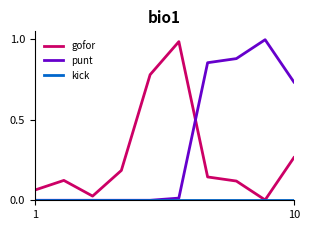

True or false: gofor and punt intersect in this chart.

True